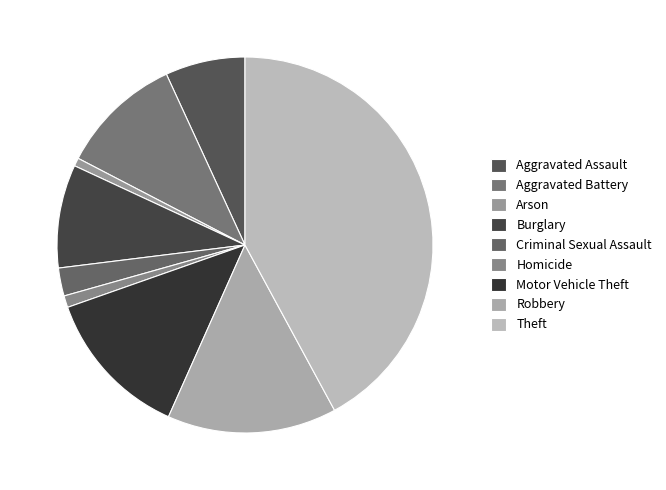

How many slices are in this pie chart?

9